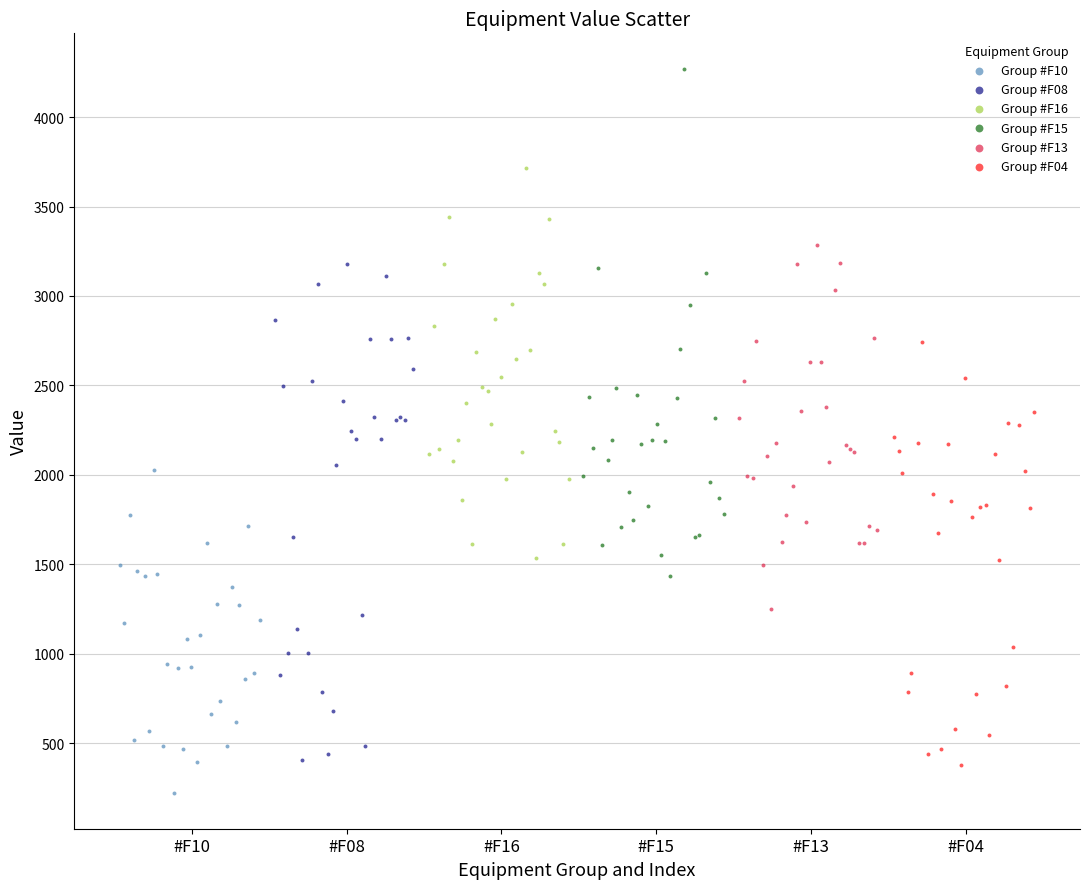

Which series has the widest spread of Y values?

Group #F15